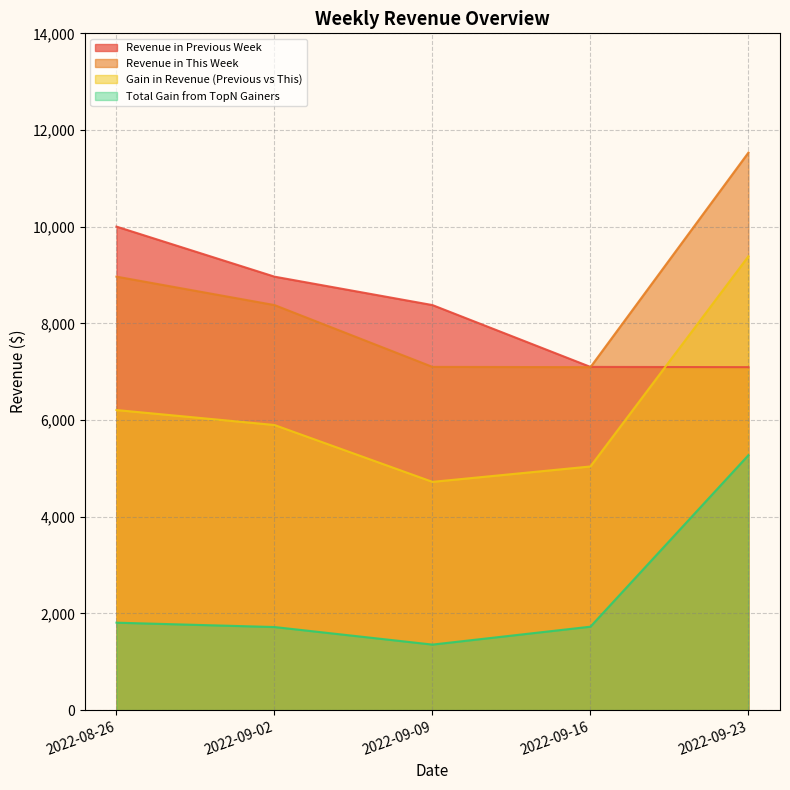

Which series has the widest spread of values?

Gain in Revenue (Previous vs This)